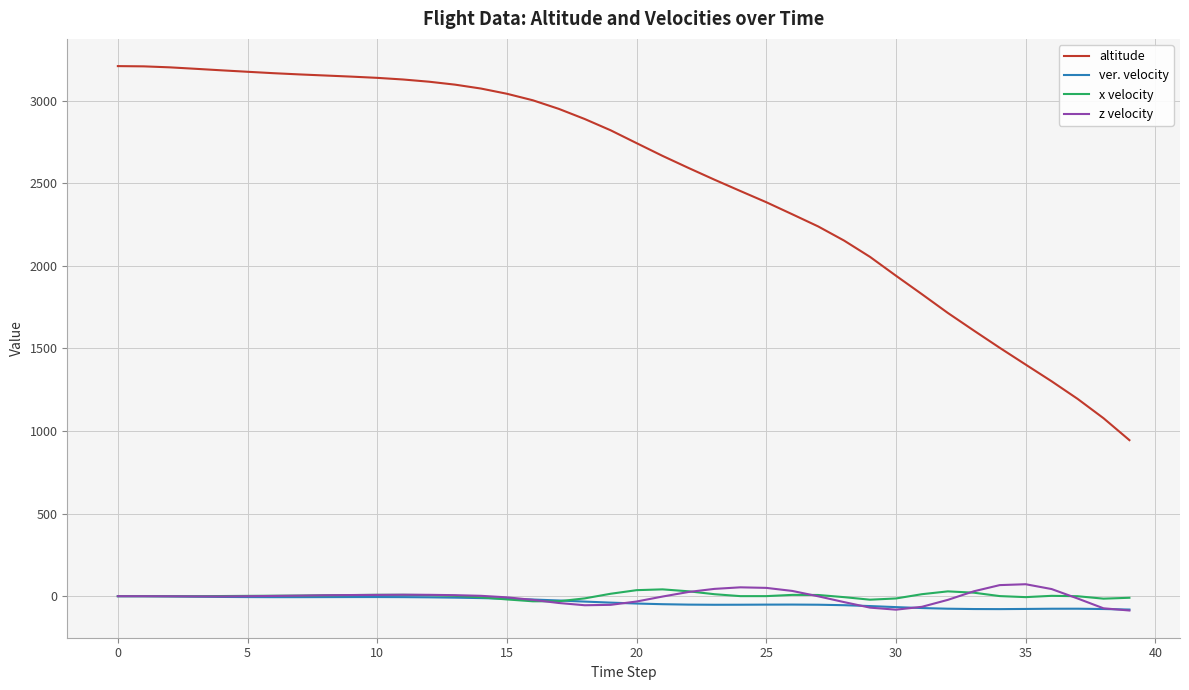

True or false: x velocity and altitude cross at least once.

False